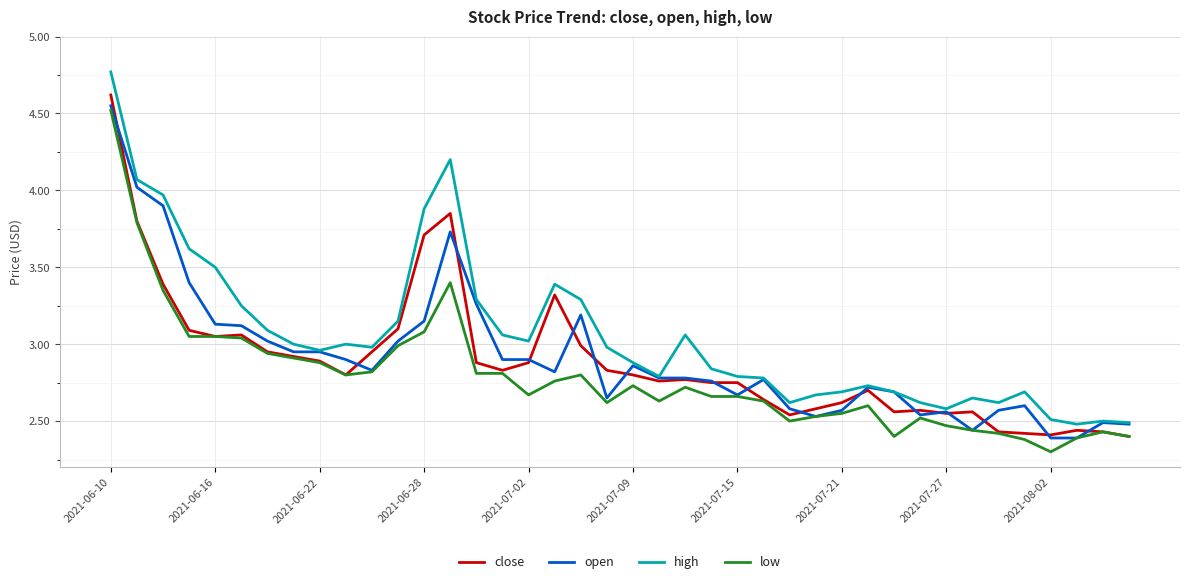

True or false: low and high intersect in this chart.

False